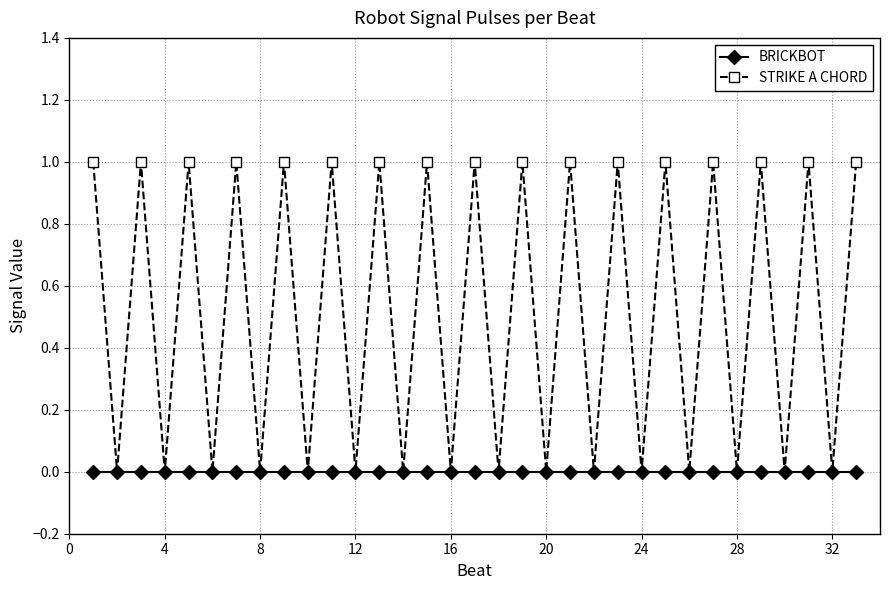

In STRIKE A CHORD, how many points are higher than both neighbors (excluding endpoints)?

15